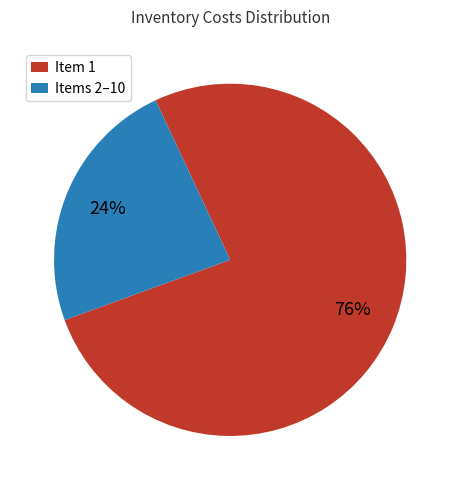

The Item 1 slice represents 91% of the pie. True or false?

False